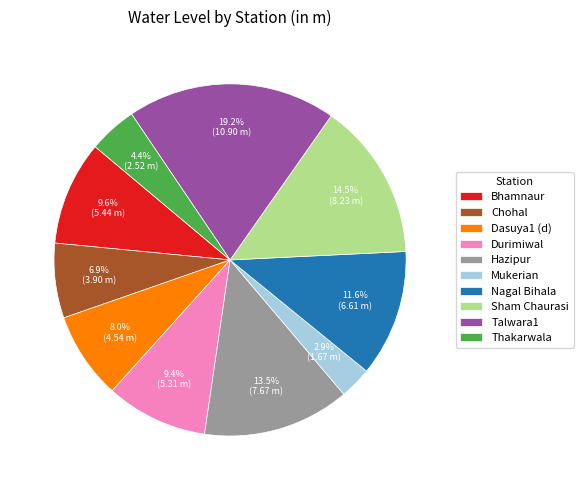

Do Bhamnaur and Chohal together represent more than half of the pie?

No